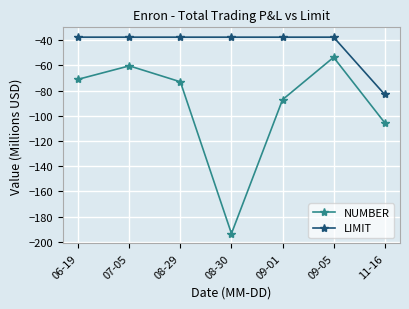

What is the approximate value of NUMBER at 08-29?

-73.0